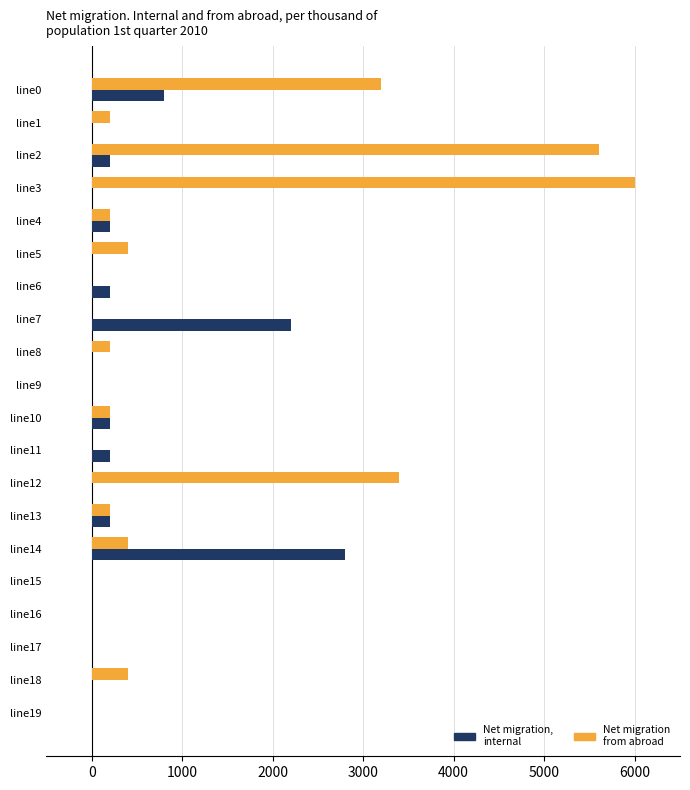

What is the sum of the Net migration from abroad values at line15 and line13?

200.0